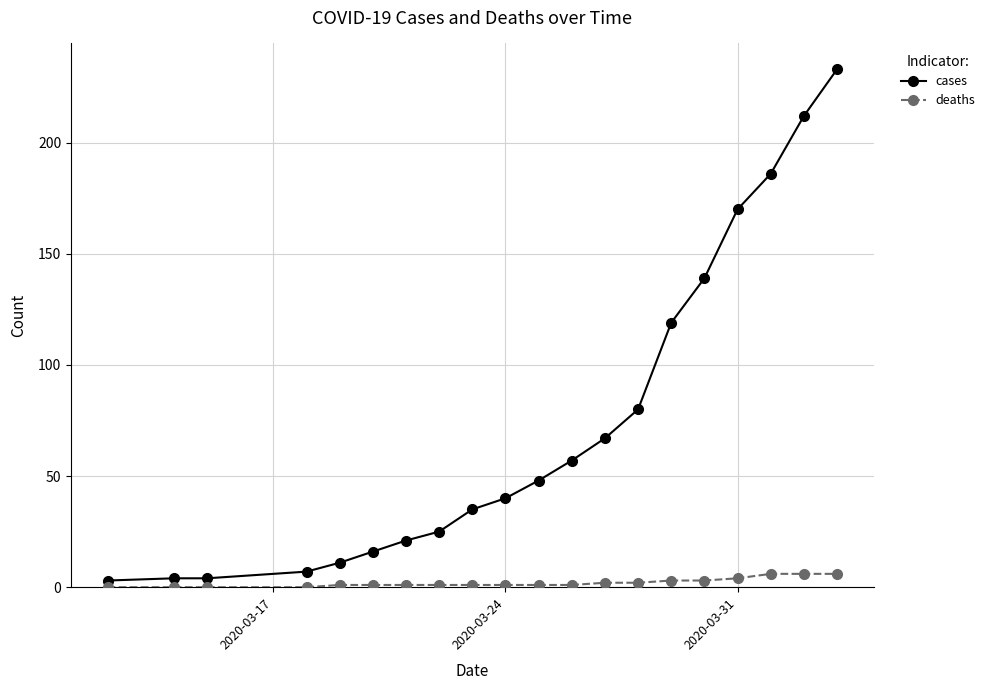

Which series has the largest total across all categories?

cases